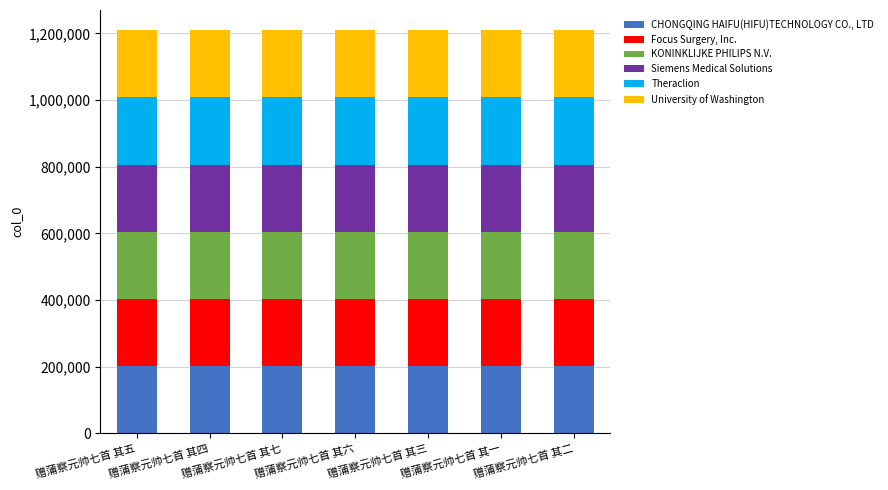

What is the maximum value for CHONGQING HAIFU(HIFU)TECHNOLOGY CO., LTD?

201595.3